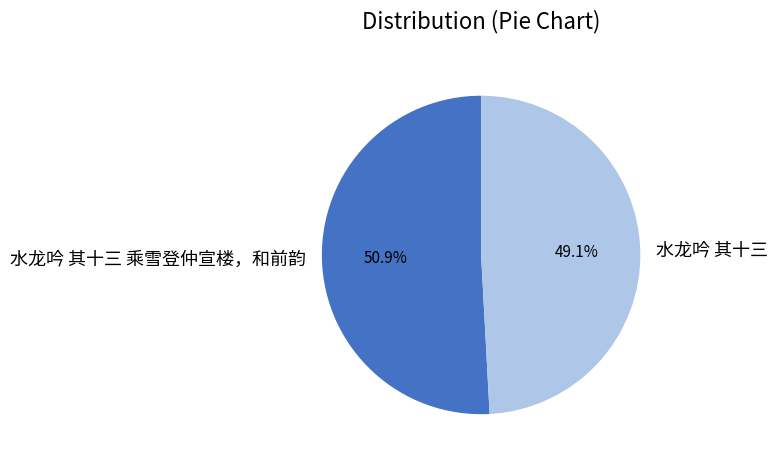

Rank the categories by value from highest to lowest.

水龙吟 其十三 乘雪登仲宣楼，和前韵, 水龙吟 其十三